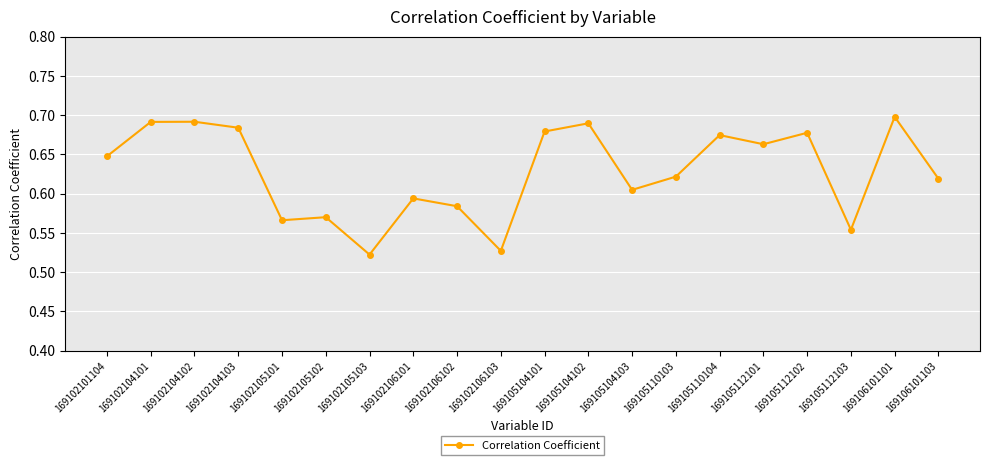

True or false: the data has more than 2 interior local peaks.

True